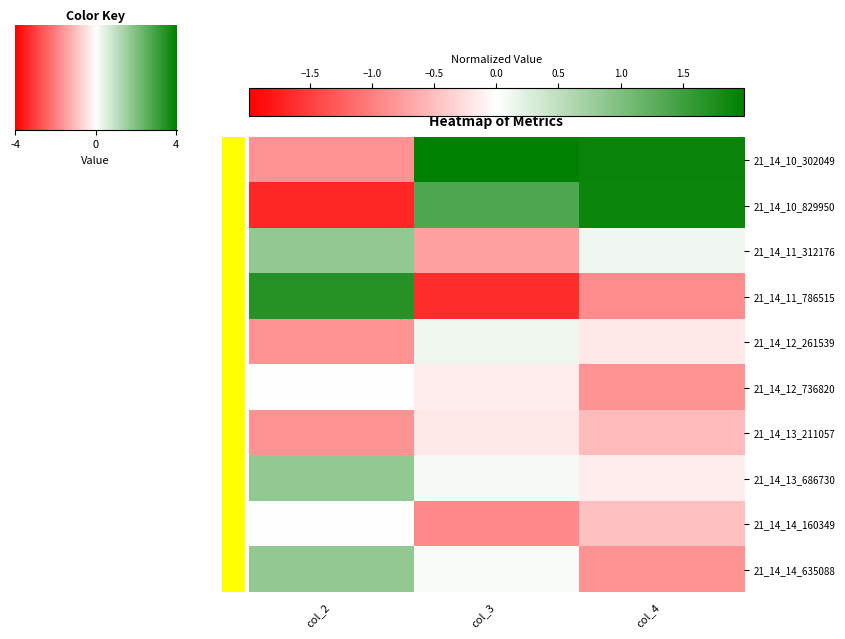

What is the maximum value shown in the chart?

2.0